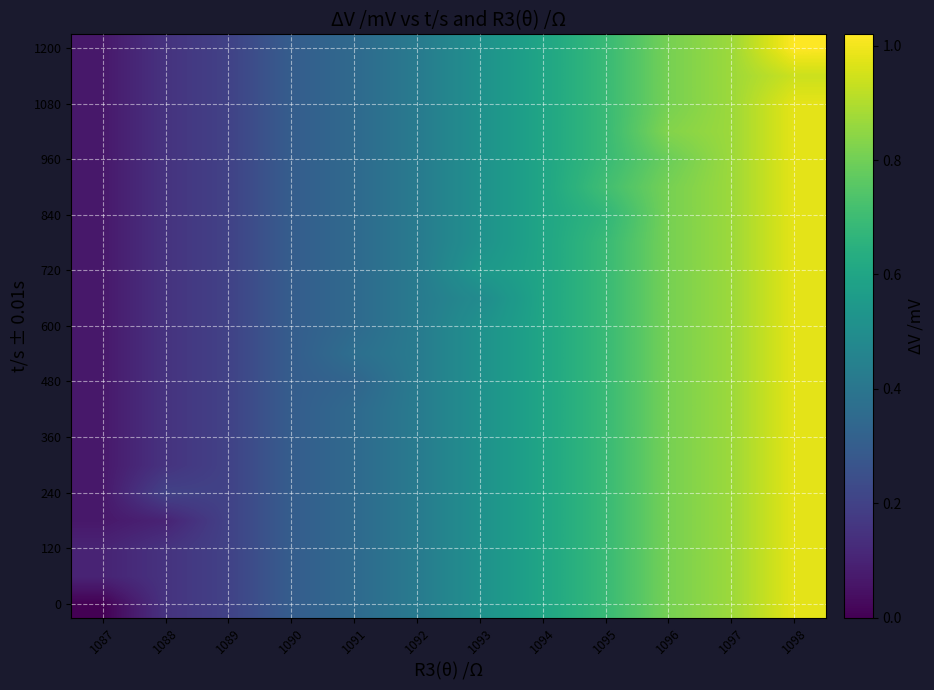

Reading left to right, list all the values displayed in this chart.

row_0: 1087=0.0	1088=0.2	1089=0.2	1090=0.3	1091=0.3	1092=0.4	1093=0.5	1094=0.6	1095=0.7	1096=0.8	1097=0.9	1098=1.0
row_1: 1087=0.1	1088=0.2	1089=0.2	1090=0.3	1091=0.3	1092=0.4	1093=0.5	1094=0.6	1095=0.7	1096=0.8	1097=0.9	1098=1.0
row_2: 1087=0.1	1088=0.2	1089=0.2	1090=0.3	1091=0.3	1092=0.4	1093=0.5	1094=0.6	1095=0.7	1096=0.8	1097=0.9	1098=1.0
row_3: 1087=0.1	1088=0.1	1089=0.2	1090=0.3	1091=0.3	1092=0.4	1093=0.5	1094=0.6	1095=0.7	1096=0.8	1097=0.9	1098=1.0
row_4: 1087=0.1	1088=0.2	1089=0.2	1090=0.3	1091=0.3	1092=0.4	1093=0.5	1094=0.6	1095=0.7	1096=0.8	1097=0.9	1098=1.0
row_5: 1087=0.1	1088=0.2	1089=0.2	1090=0.3	1091=0.3	1092=0.4	1093=0.5	1094=0.6	1095=0.7	1096=0.8	1097=0.9	1098=1.0
row_6: 1087=0.1	1088=0.2	1089=0.2	1090=0.3	1091=0.3	1092=0.4	1093=0.5	1094=0.6	1095=0.7	1096=0.8	1097=0.9	1098=1.0
row_7: 1087=0.1	1088=0.2	1089=0.2	1090=0.3	1091=0.3	1092=0.4	1093=0.5	1094=0.6	1095=0.7	1096=0.8	1097=0.9	1098=1.0
row_8: 1087=0.1	1088=0.2	1089=0.2	1090=0.3	1091=0.3	1092=0.4	1093=0.5	1094=0.6	1095=0.7	1096=0.8	1097=0.9	1098=1.0
row_9: 1087=0.1	1088=0.2	1089=0.2	1090=0.3	1091=0.4	1092=0.4	1093=0.5	1094=0.6	1095=0.7	1096=0.8	1097=0.9	1098=1.0
row_10: 1087=0.1	1088=0.2	1089=0.2	1090=0.3	1091=0.3	1092=0.4	1093=0.5	1094=0.6	1095=0.7	1096=0.8	1097=0.9	1098=1.0
row_11: 1087=0.1	1088=0.2	1089=0.2	1090=0.3	1091=0.3	1092=0.4	1093=0.5	1094=0.6	1095=0.7	1096=0.8	1097=0.9	1098=1.0
row_12: 1087=0.1	1088=0.2	1089=0.2	1090=0.3	1091=0.3	1092=0.4	1093=0.5	1094=0.6	1095=0.7	1096=0.8	1097=0.9	1098=1.0
row_13: 1087=0.1	1088=0.2	1089=0.2	1090=0.3	1091=0.3	1092=0.4	1093=0.5	1094=0.6	1095=0.7	1096=0.8	1097=0.9	1098=1.0
row_14: 1087=0.1	1088=0.2	1089=0.2	1090=0.3	1091=0.3	1092=0.4	1093=0.5	1094=0.6	1095=0.7	1096=0.8	1097=0.9	1098=1.0
row_15: 1087=0.1	1088=0.2	1089=0.2	1090=0.3	1091=0.3	1092=0.4	1093=0.5	1094=0.6	1095=0.7	1096=0.8	1097=0.9	1098=1.0
row_16: 1087=0.1	1088=0.2	1089=0.2	1090=0.3	1091=0.3	1092=0.4	1093=0.5	1094=0.6	1095=0.7	1096=0.8	1097=0.9	1098=1.0
row_17: 1087=0.1	1088=0.2	1089=0.2	1090=0.3	1091=0.3	1092=0.4	1093=0.5	1094=0.6	1095=0.7	1096=0.8	1097=0.9	1098=1.0
row_18: 1087=0.1	1088=0.2	1089=0.2	1090=0.3	1091=0.3	1092=0.4	1093=0.5	1094=0.6	1095=0.7	1096=0.8	1097=0.9	1098=1.0
row_19: 1087=0.1	1088=0.2	1089=0.2	1090=0.3	1091=0.3	1092=0.4	1093=0.5	1094=0.6	1095=0.7	1096=0.8	1097=0.9	1098=0.9
row_20: 1087=0.1	1088=0.2	1089=0.2	1090=0.3	1091=0.3	1092=0.4	1093=0.5	1094=0.6	1095=0.7	1096=0.8	1097=0.9	1098=1.0